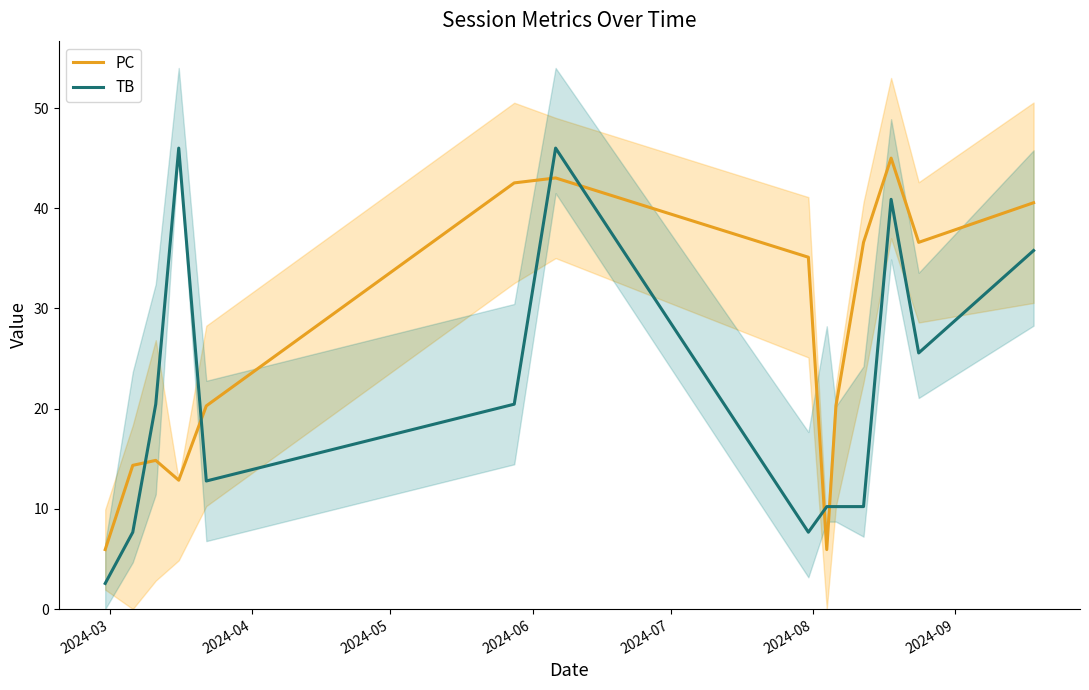

Which series has the largest total across all categories?

PC